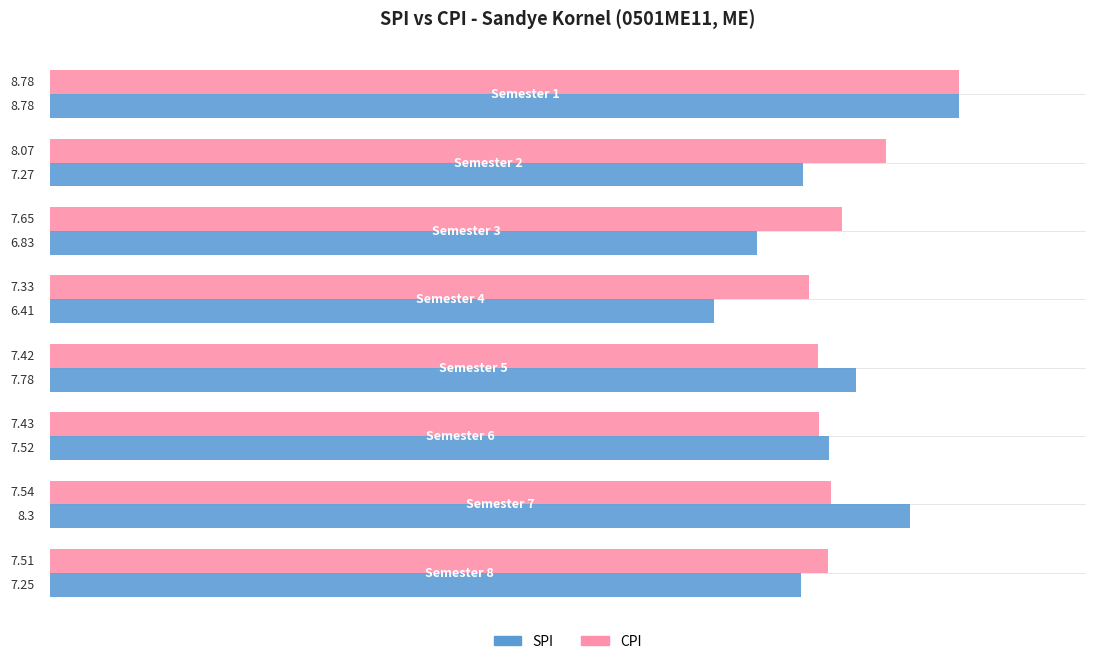

Which series has the largest total across all categories?

CPI